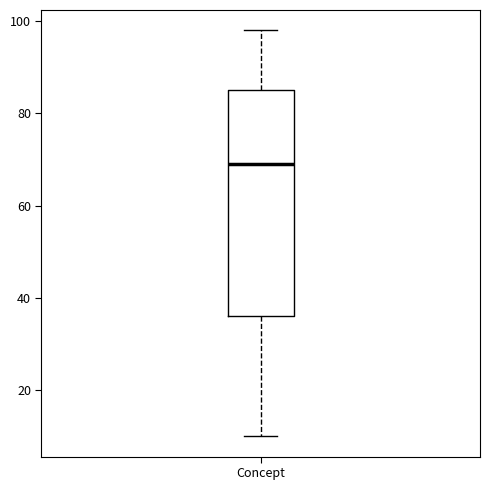

Read this box plot against the y-axis: the position of the median line, the range covered by the box, and the ends of both whiskers. The values are not printed on the chart, so give them approximately, as read against the axis.

median 70, box 36 to 86, whiskers 10 to 98